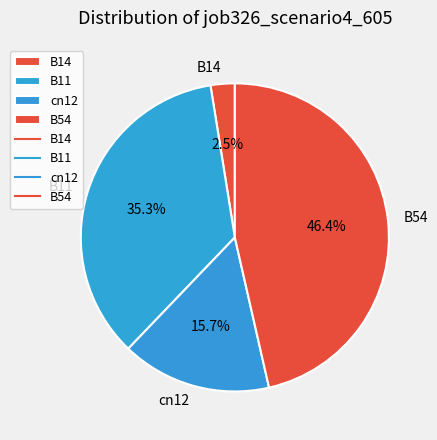

Which slice is the smallest?

B14